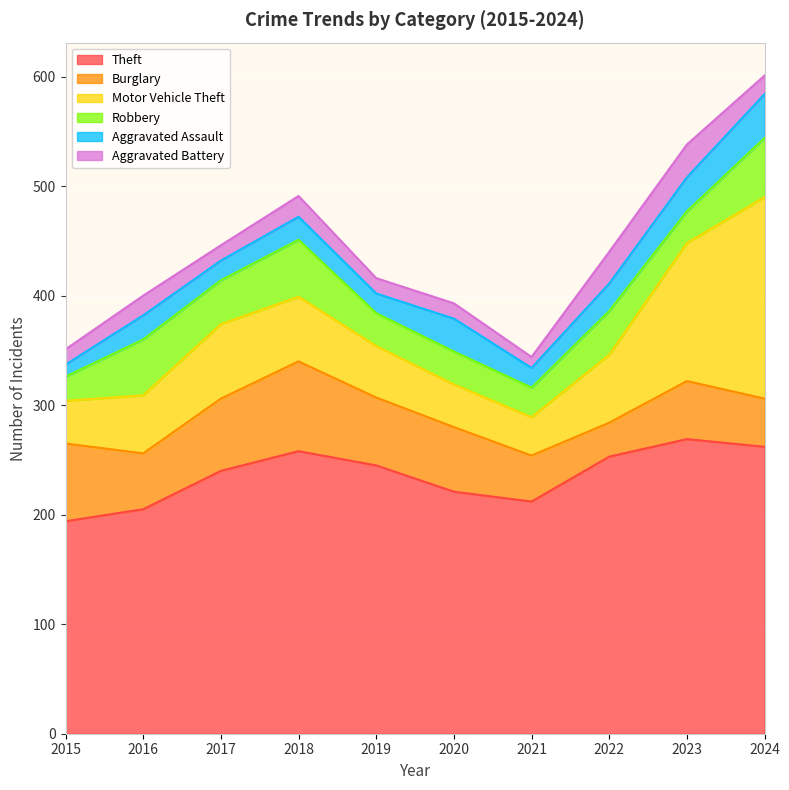

True or false: Robbery has more than 1 points higher than both neighbors.

True